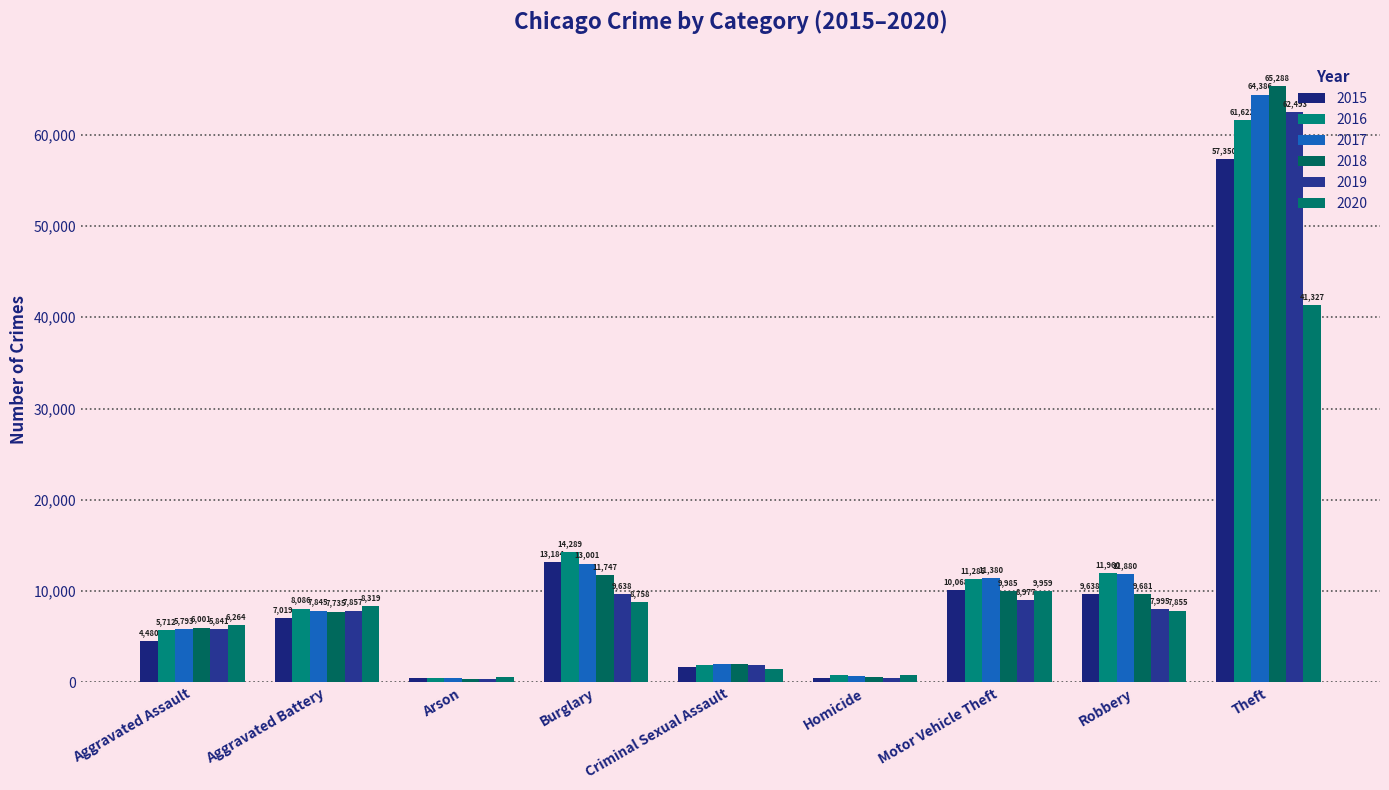

Where is 2017 nearest to the value 32415?

Burglary